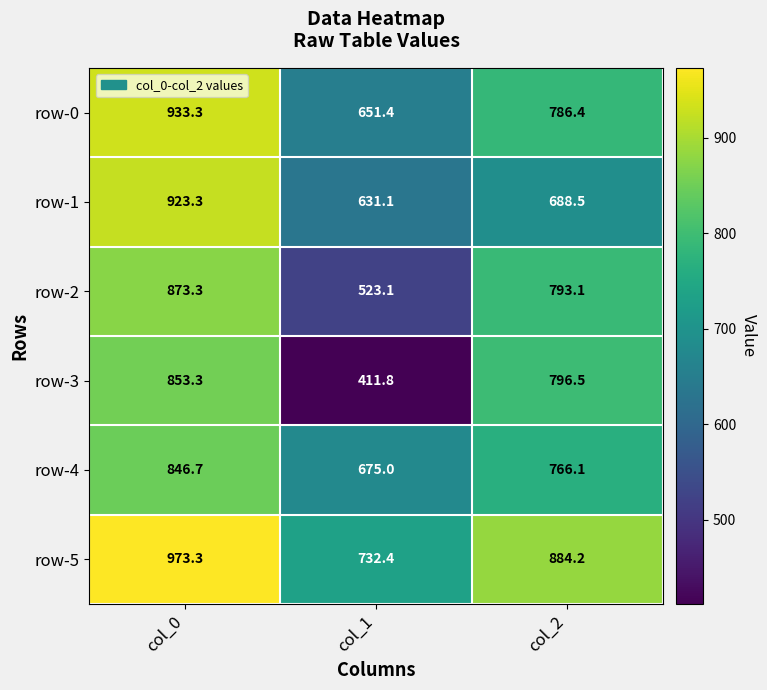

At how many categories does at least one series exceed 498?

3